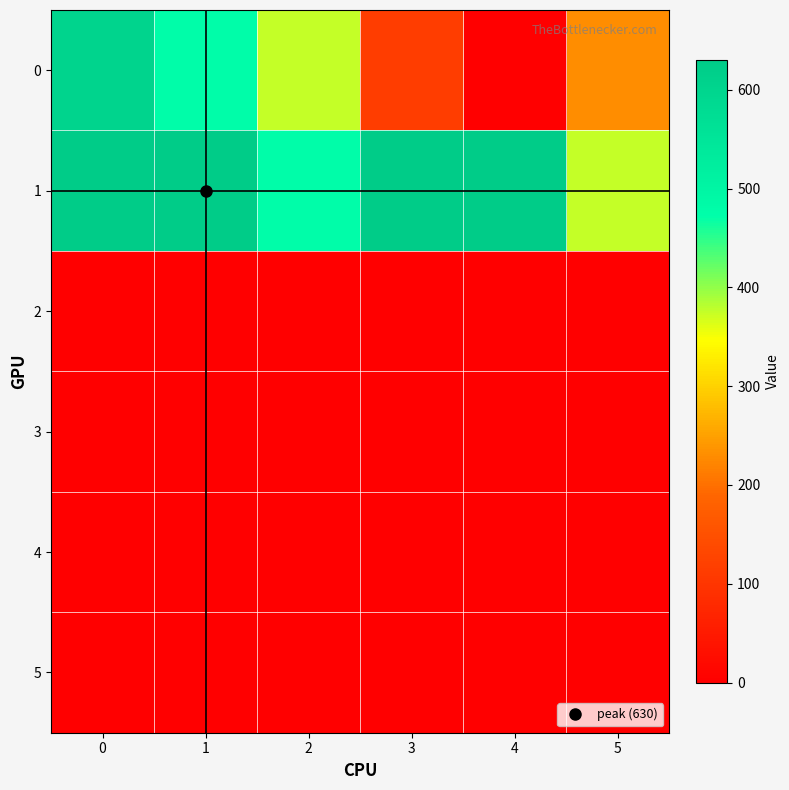

What is the maximum value shown in the chart?

630